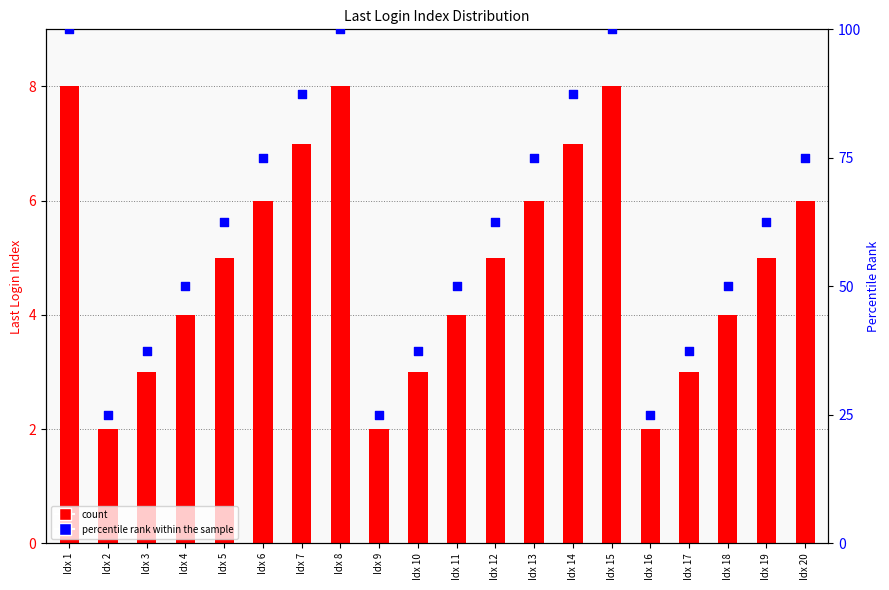

At how many categories does at least one series exceed 78?

5